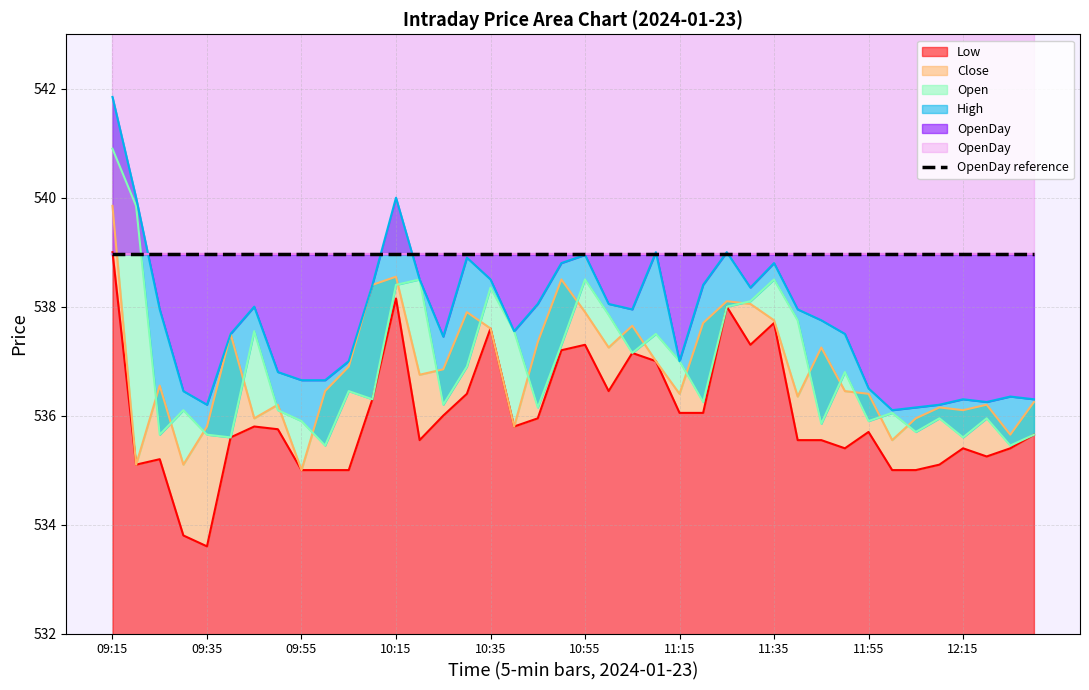

At which label does Low first exceed 535?

09:15